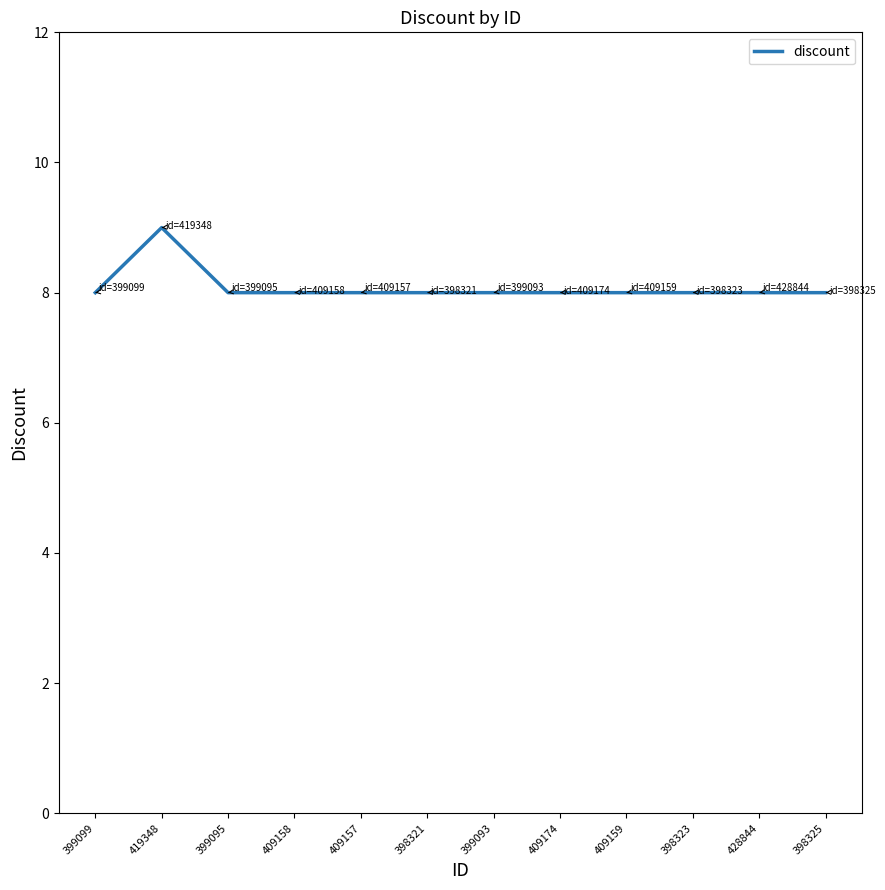

What is the ratio of the value at 409157 to the value at 398323?

1.0